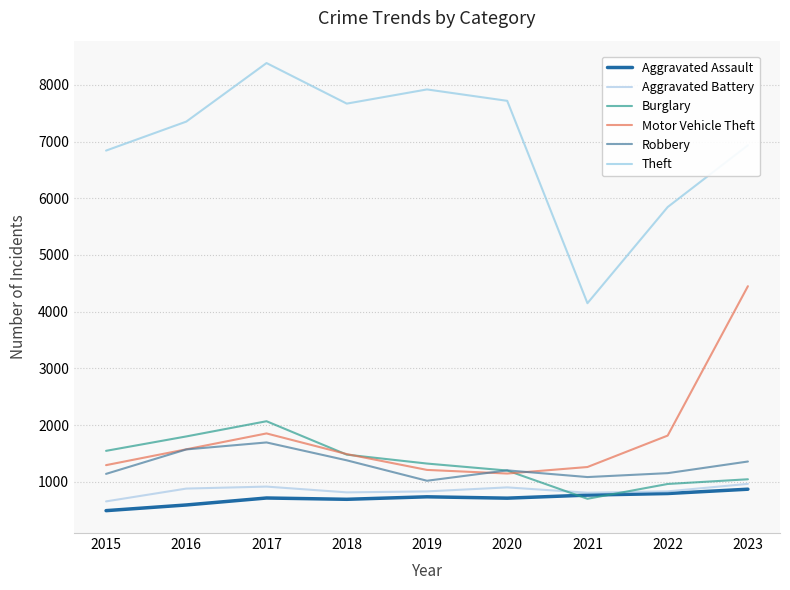

How many lines are shown in the chart?

6